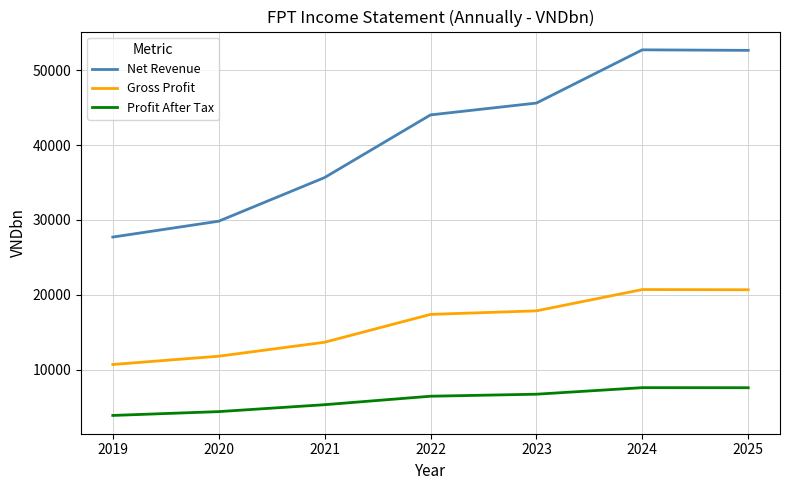

True or false: Profit After Tax and Net Revenue cross at least once.

False